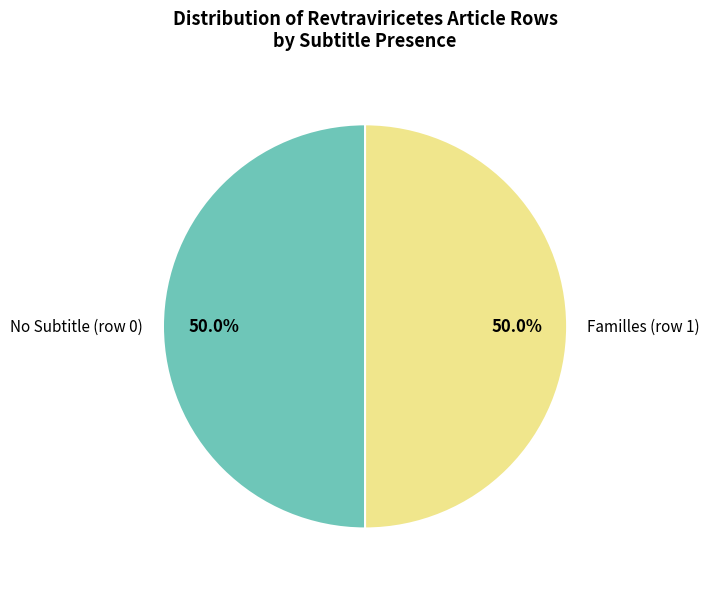

Approximately how many times larger is the value at No Subtitle (row 0) compared to Familles (row 1)?

1.0